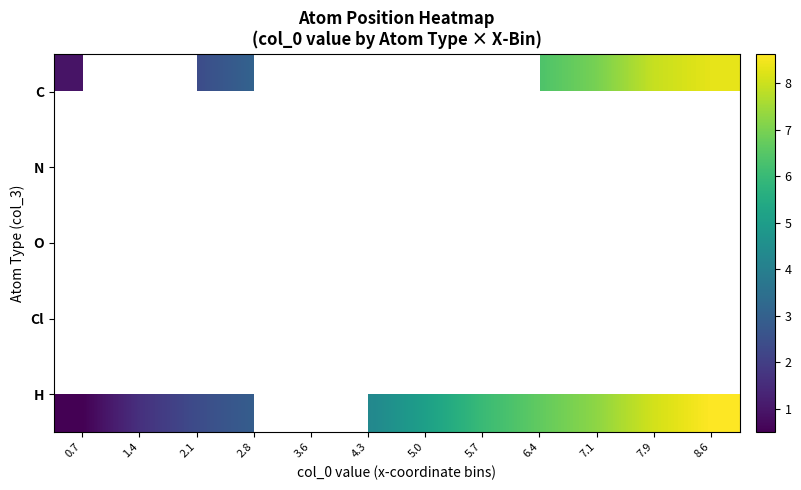

At which label does H first exceed 5?

5.0